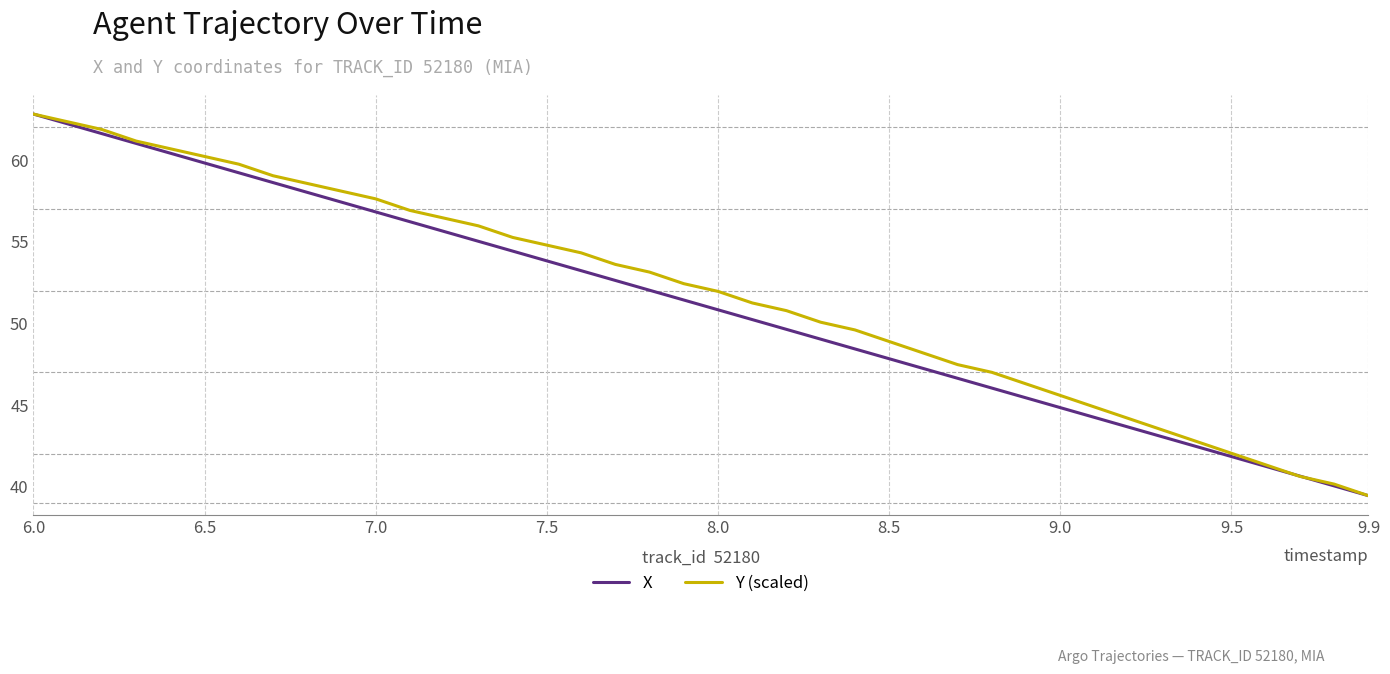

What is the greatest value displayed?

62.8